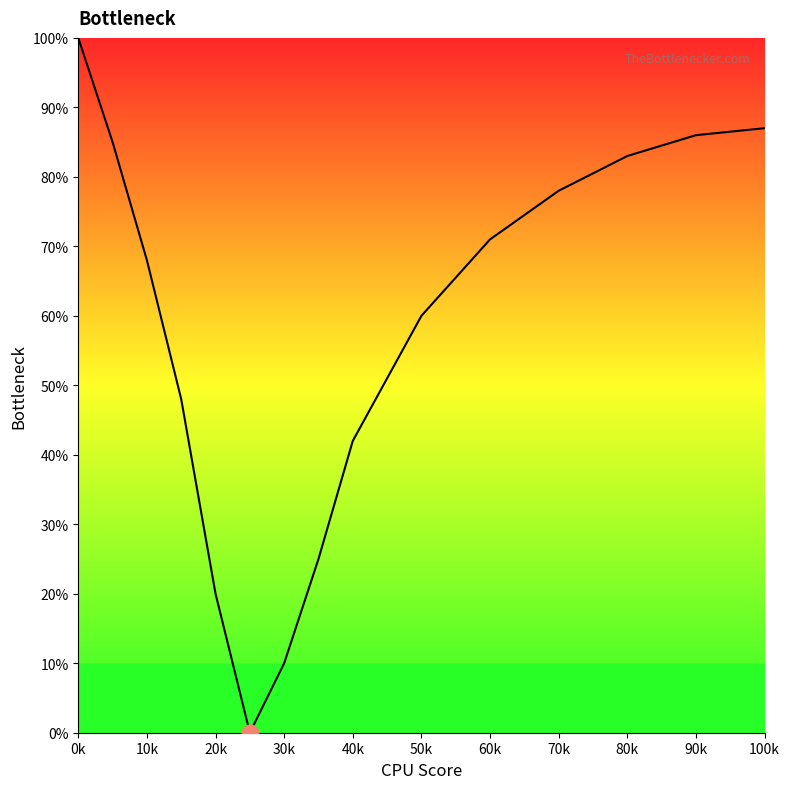

True or false: the data has more than 2 interior local peaks.

False